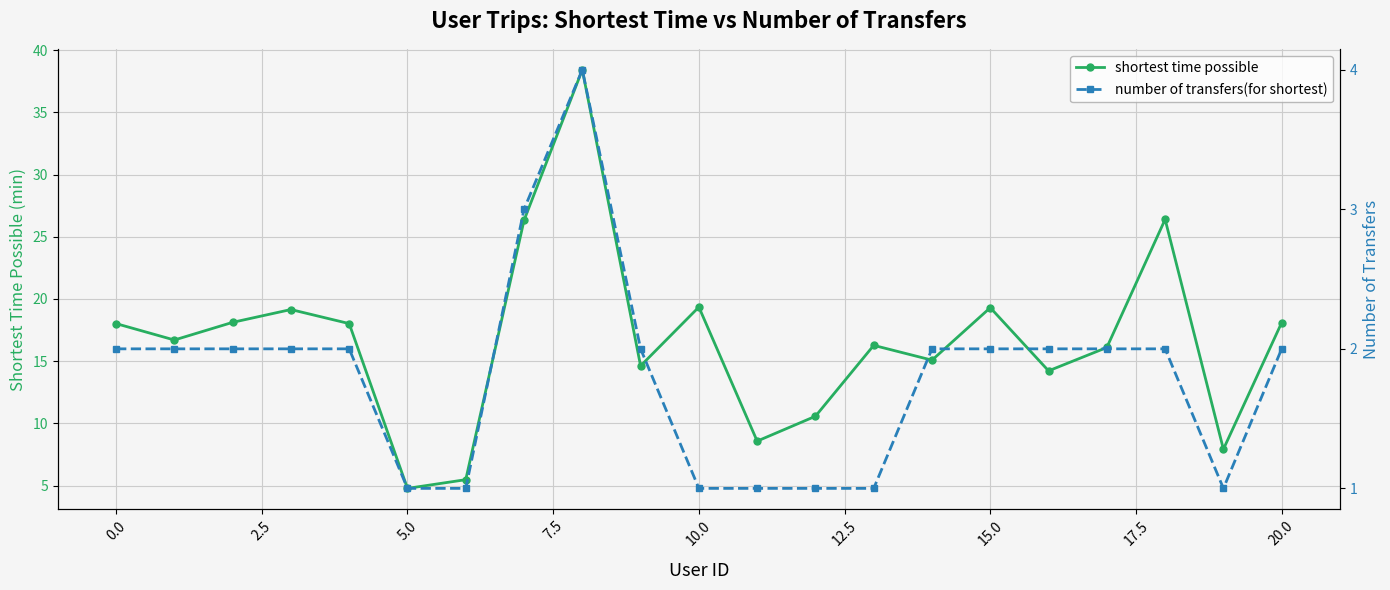

What is the average value of the number of transfers(for shortest) series?

1.8